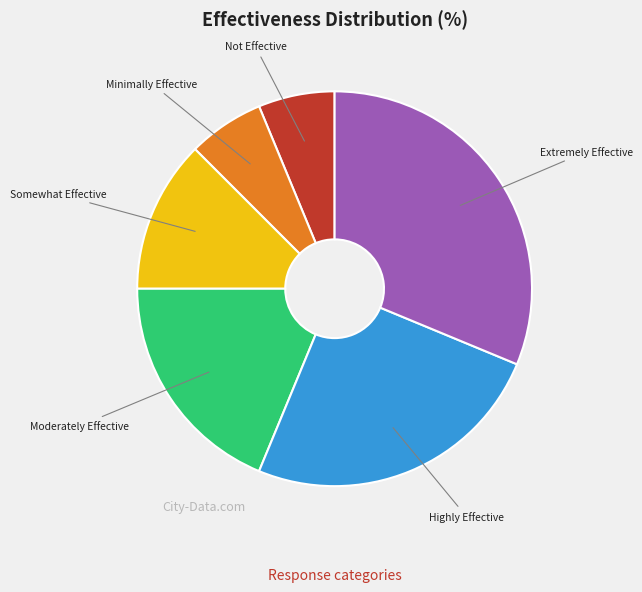

Which has a higher value, Extremely Effective or Minimally Effective?

Extremely Effective